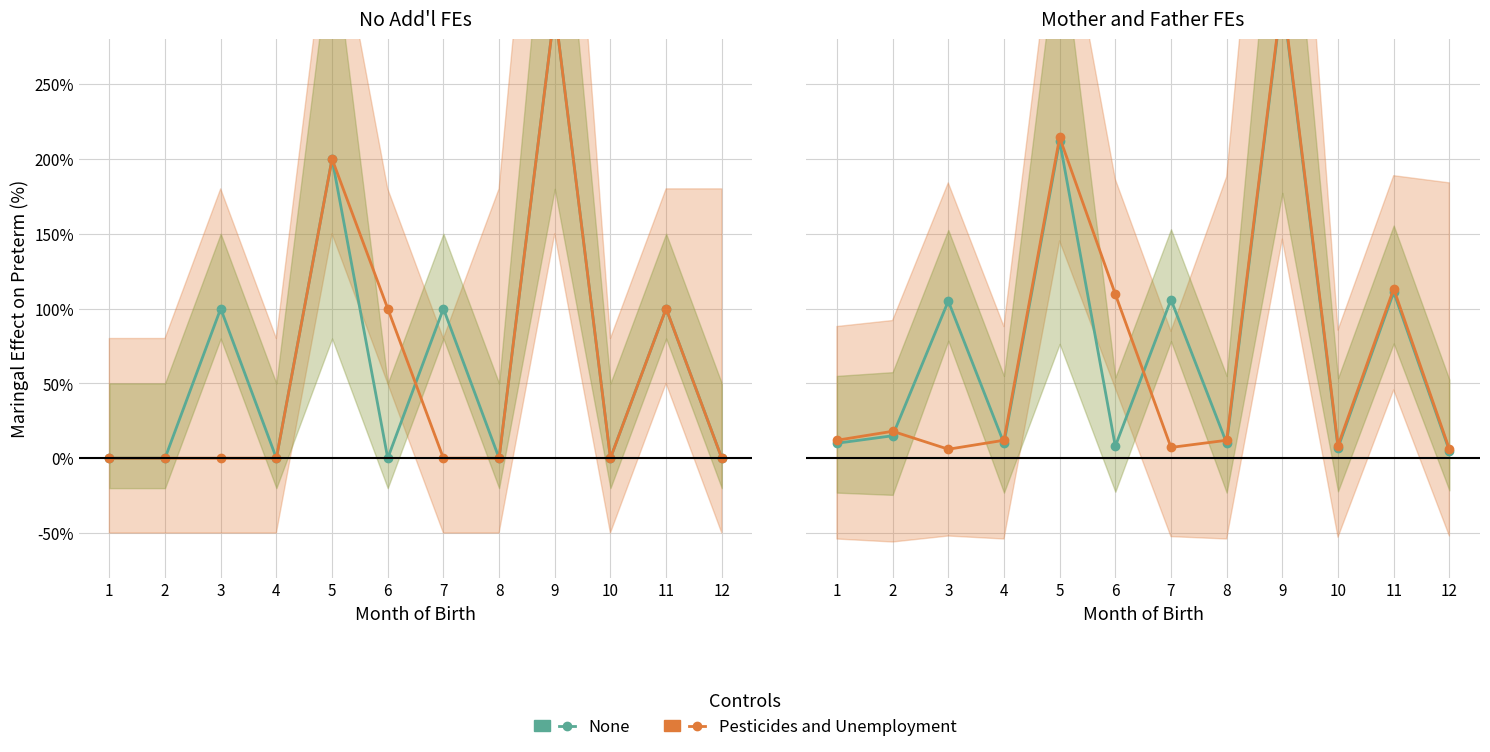

Where is None nearest to the value 1?

3